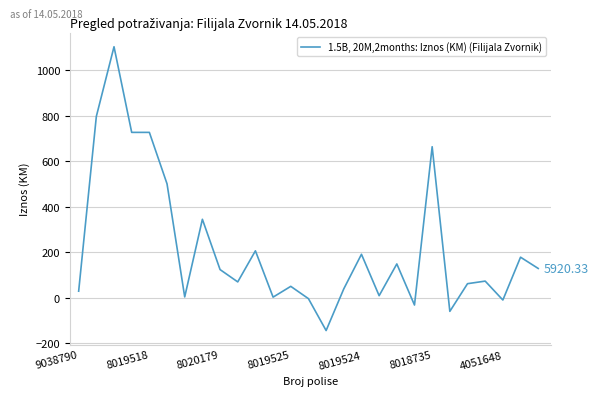

What is the minimum value shown in the chart?

-144.0